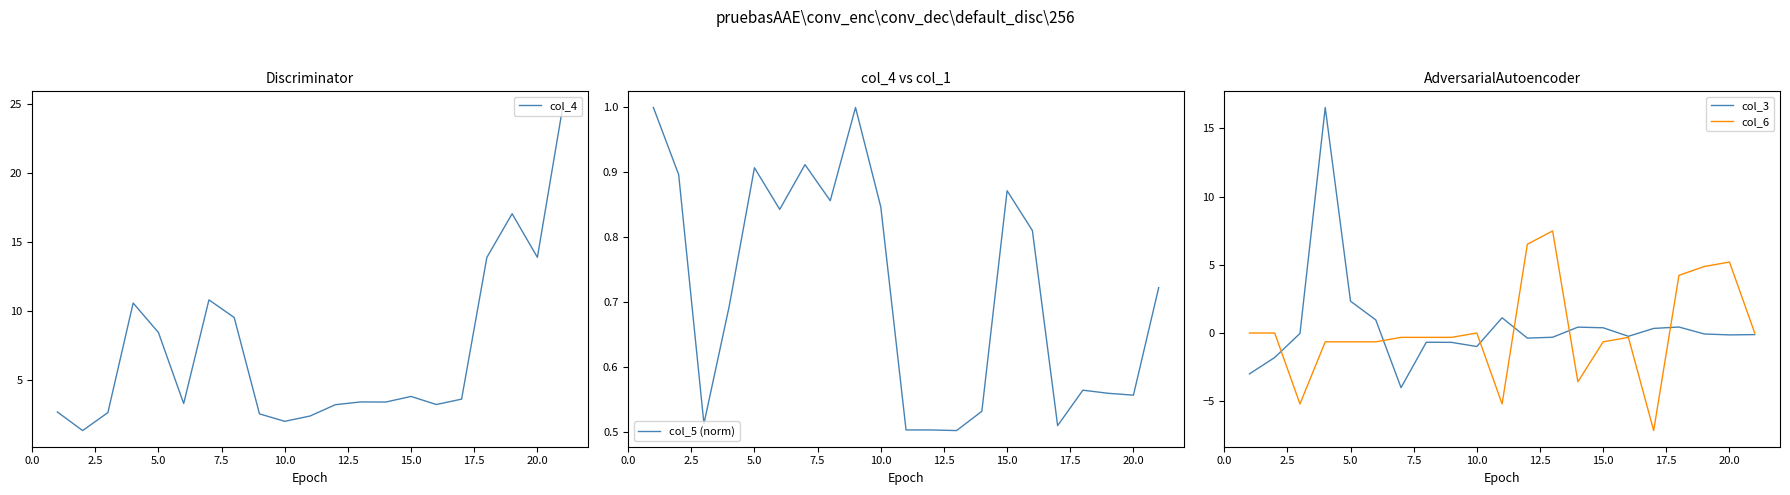

What is the sum of all col_5 (norm) values?

15.1